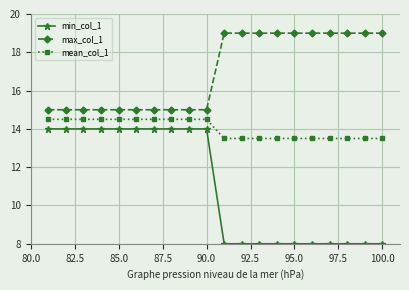

Which series has the largest total across all categories?

max_col_1